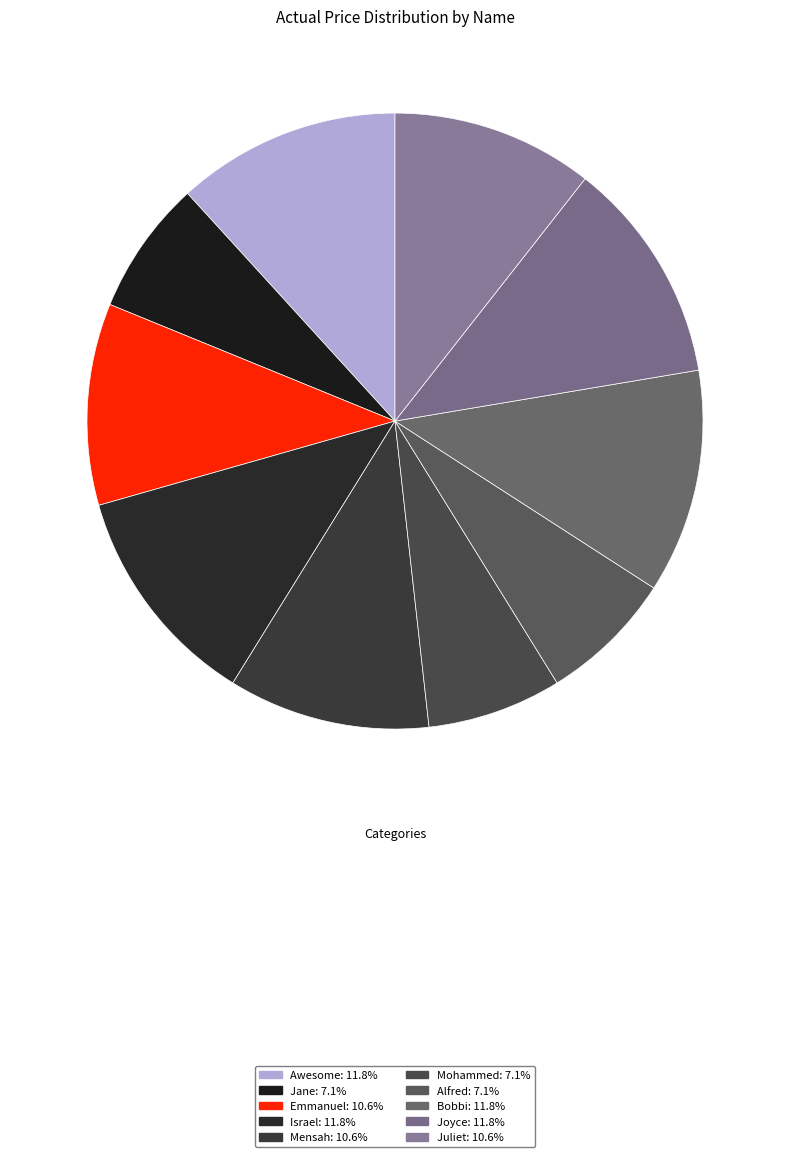

What is the change in value from Mohammed to Bobbi?

+2000